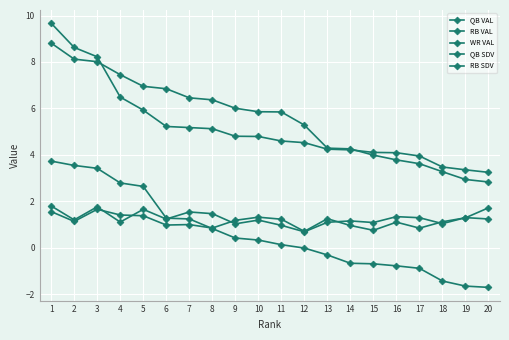

Which series has the largest range (max minus min)?

WR VAL